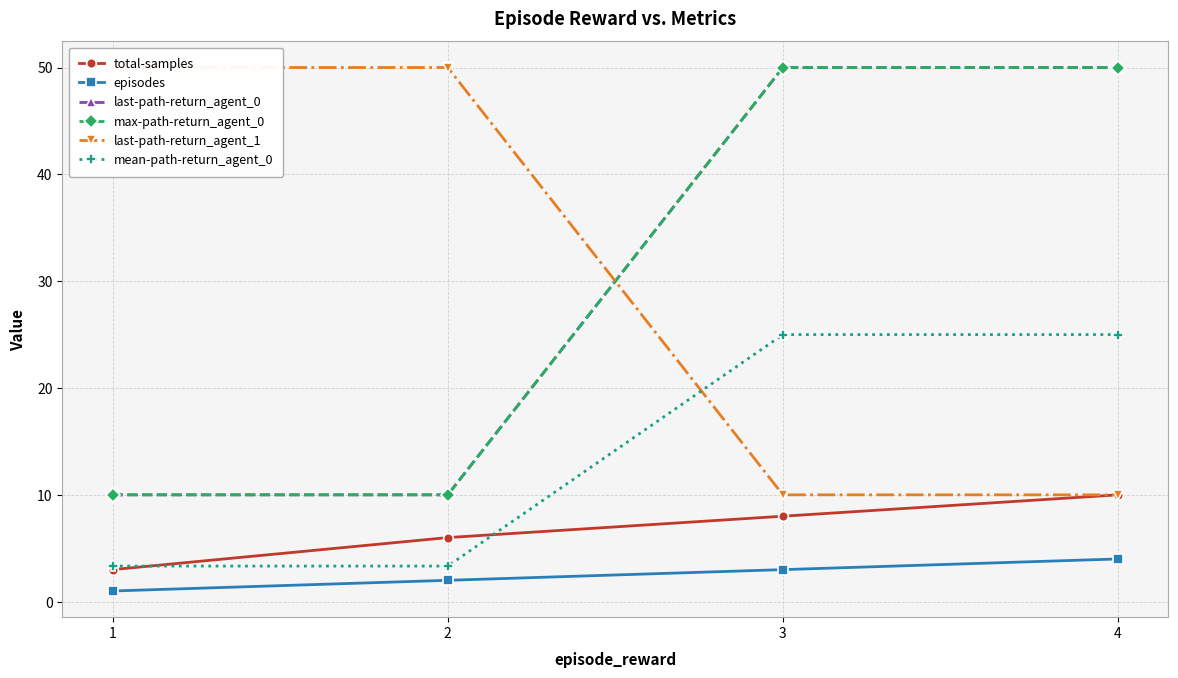

Does the chart display data point markers on the line(s)?

Yes